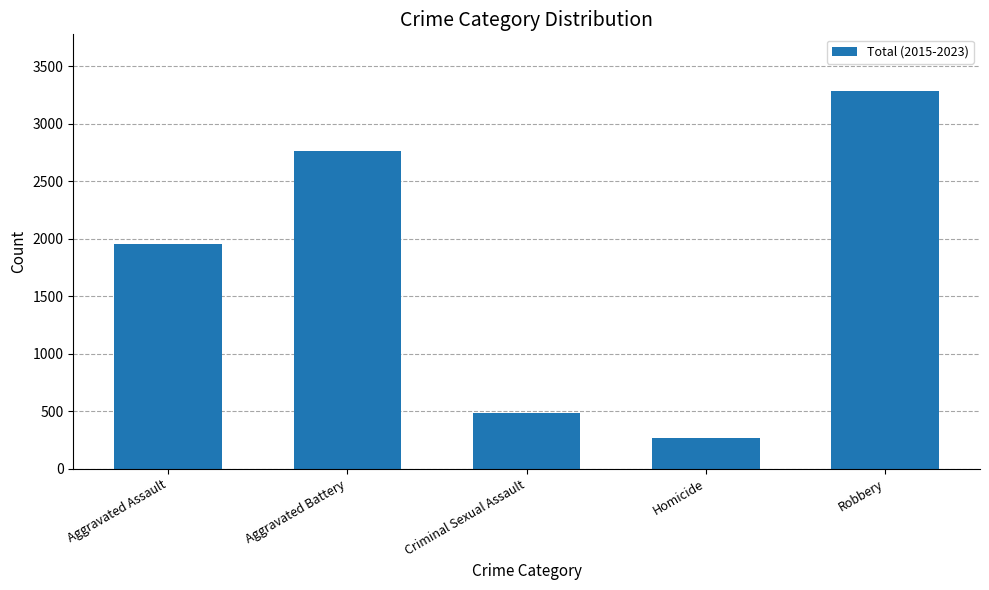

What is the label of the 3rd bar from the left?

Criminal Sexual Assault